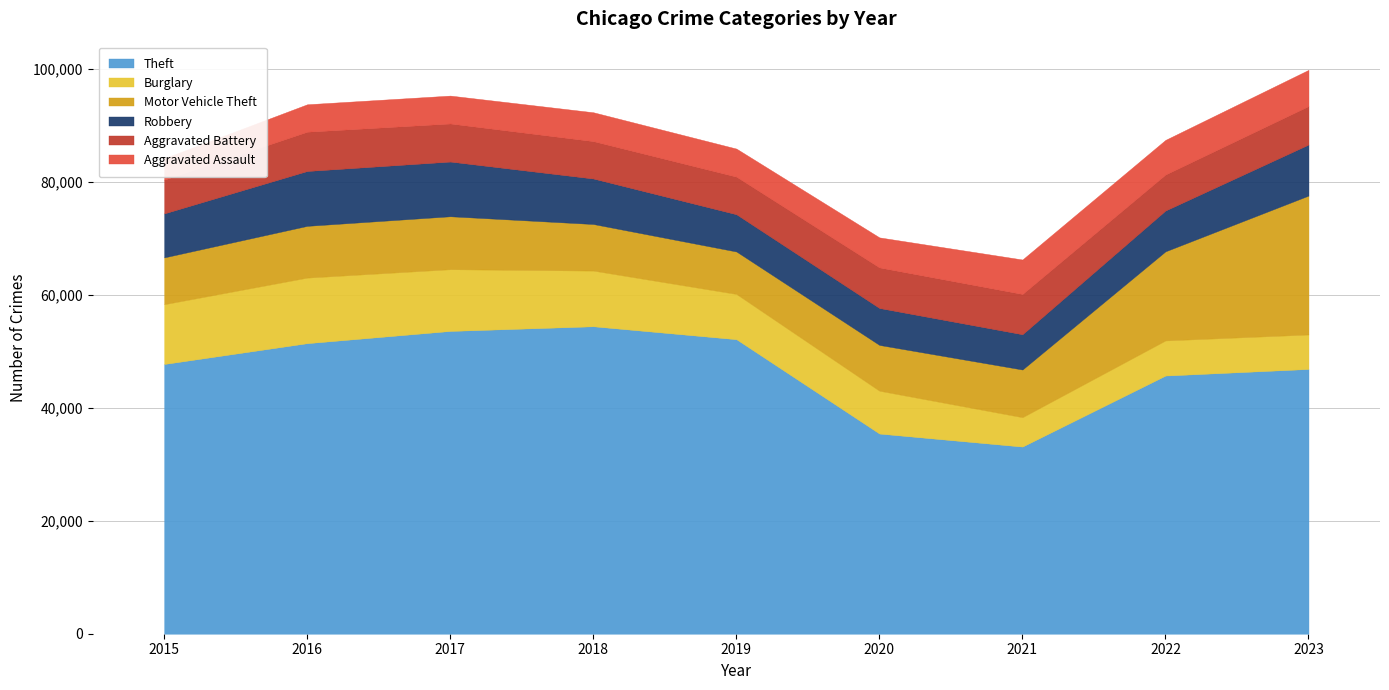

At which category is the sum across all series the highest?

2023